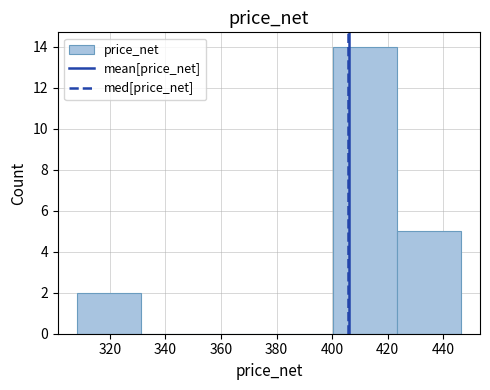

Over which range of the x-axis is the bar tallest?

400 to 424